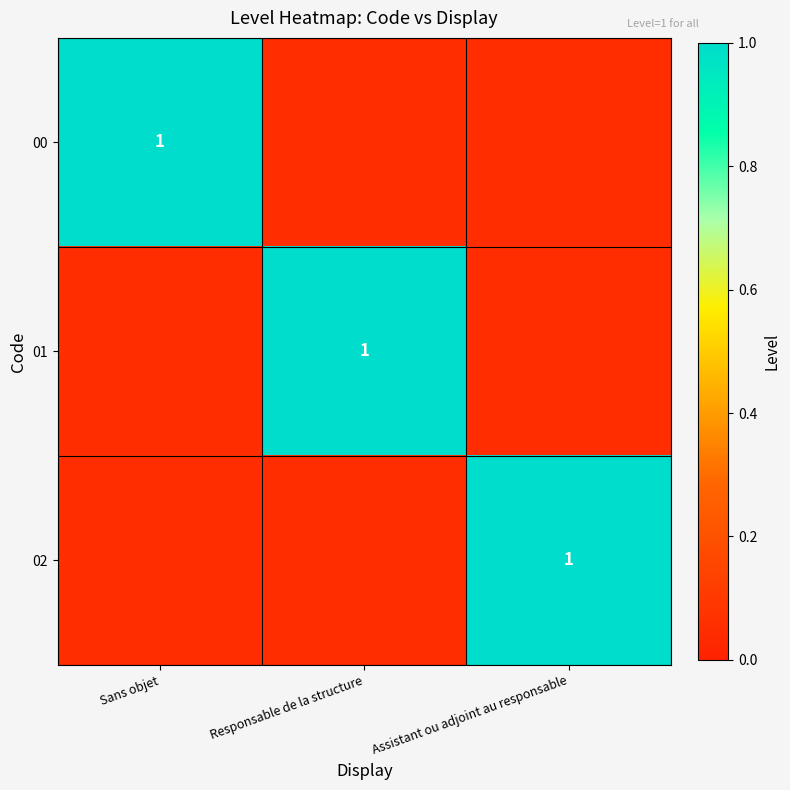

Which category has the lowest value in the 02 series?

Sans objet